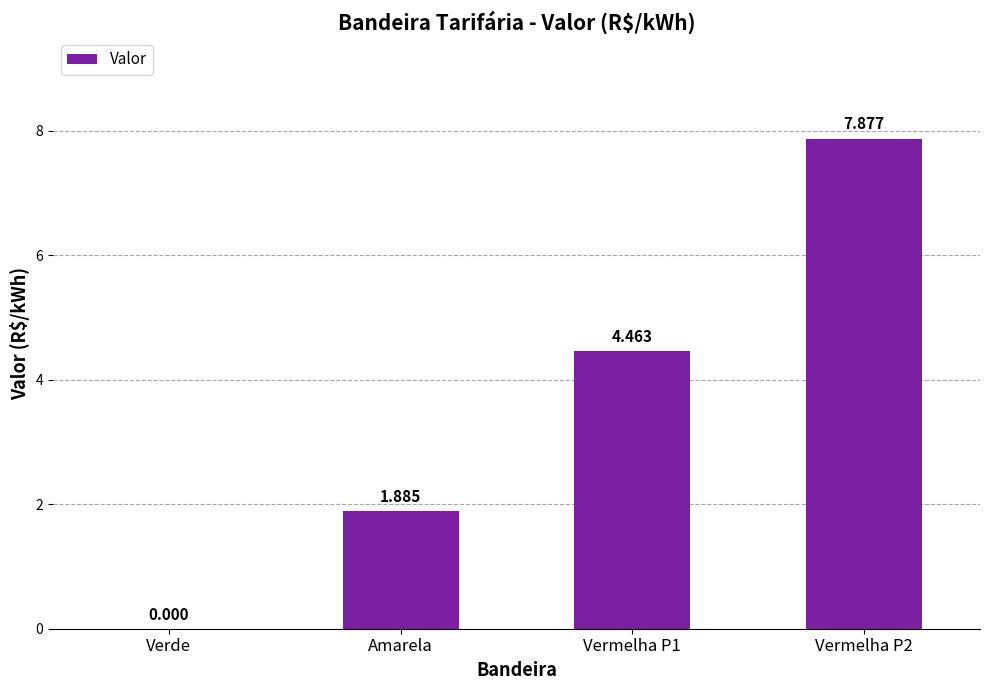

At which label is the value closest to 3?

Amarela